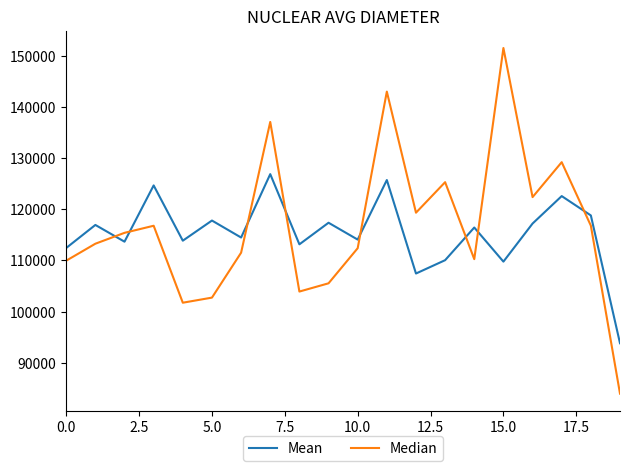

How many lines are shown in the chart?

2